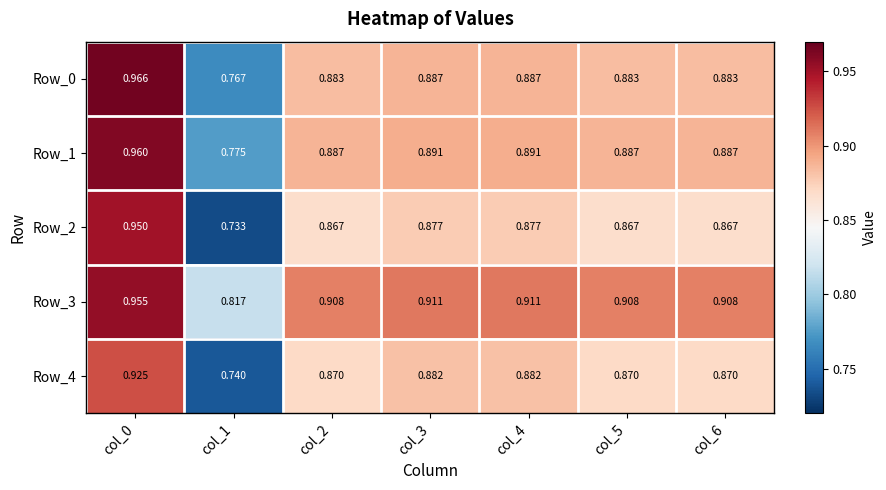

Is the value of Row_4 at col_6 greater than the value of Row_1 at col_0?

No